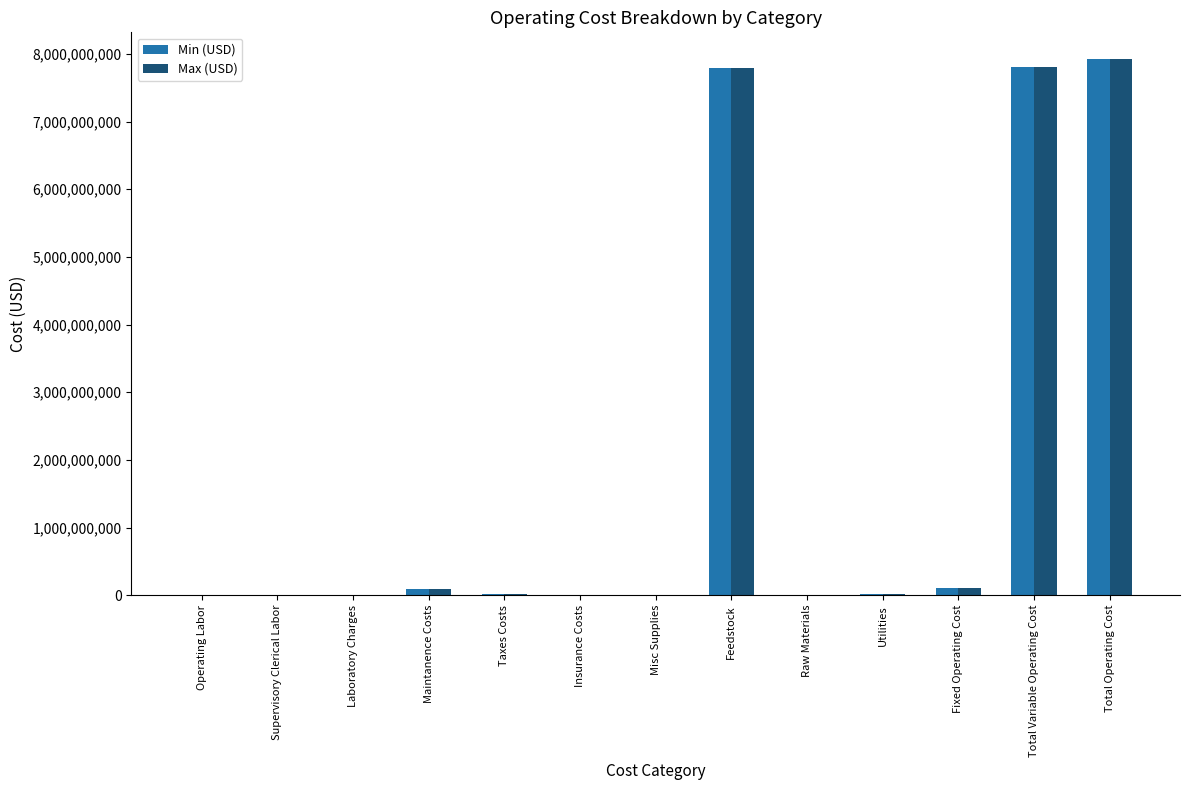

Is it true that Max (USD) equals 7794210000.0 at Feedstock?

True